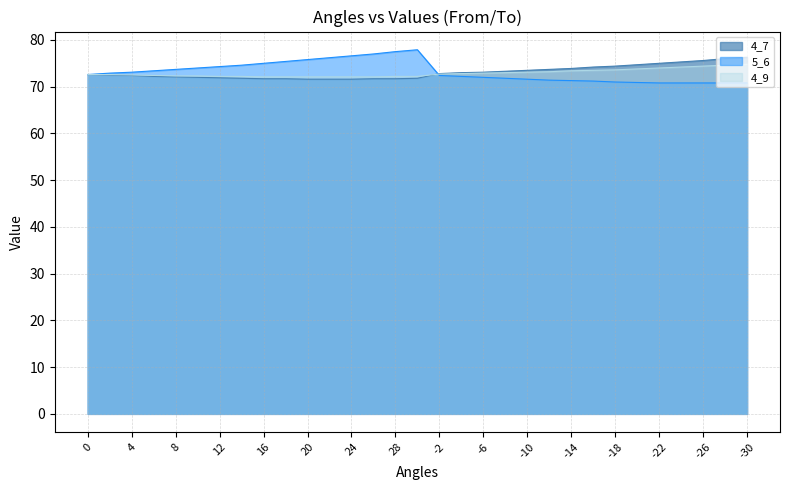

Between which two adjacent categories do 4_7 and 4_9 first intersect?

30 and -2